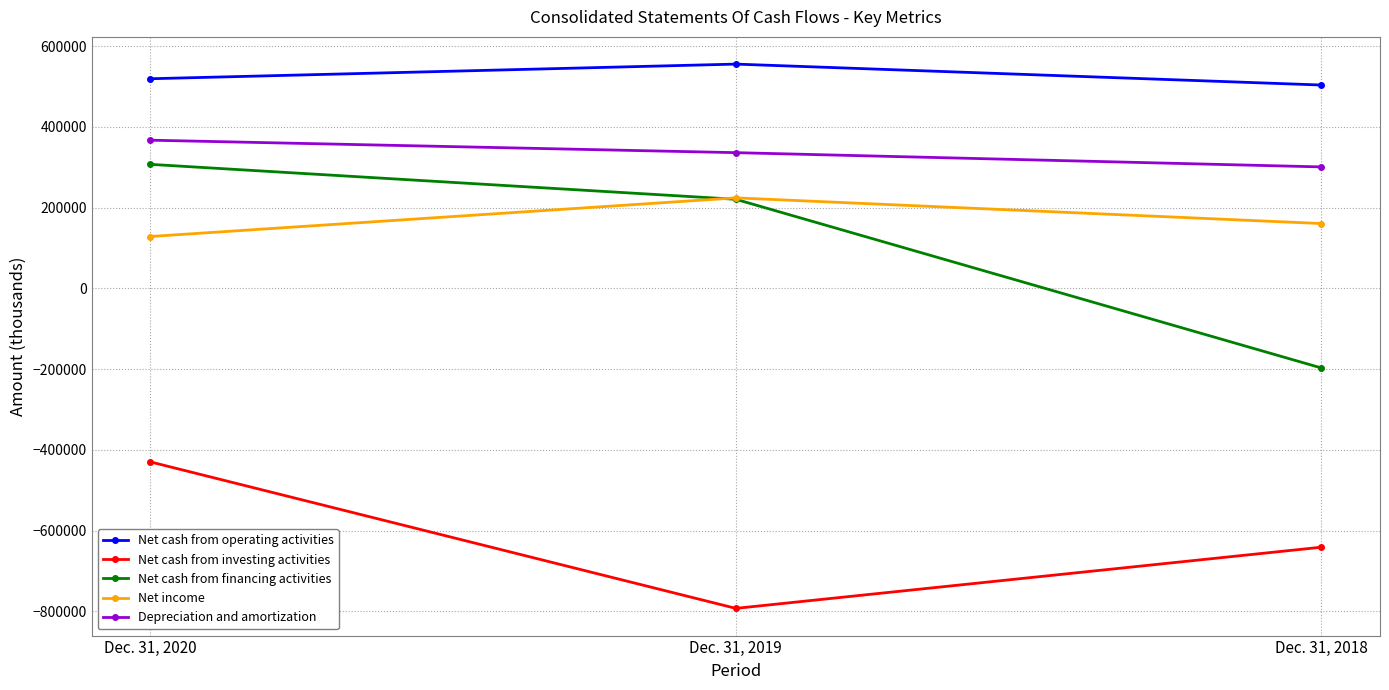

What is the difference between the Net income values at Dec. 31, 2018 and Dec. 31, 2019?

63576